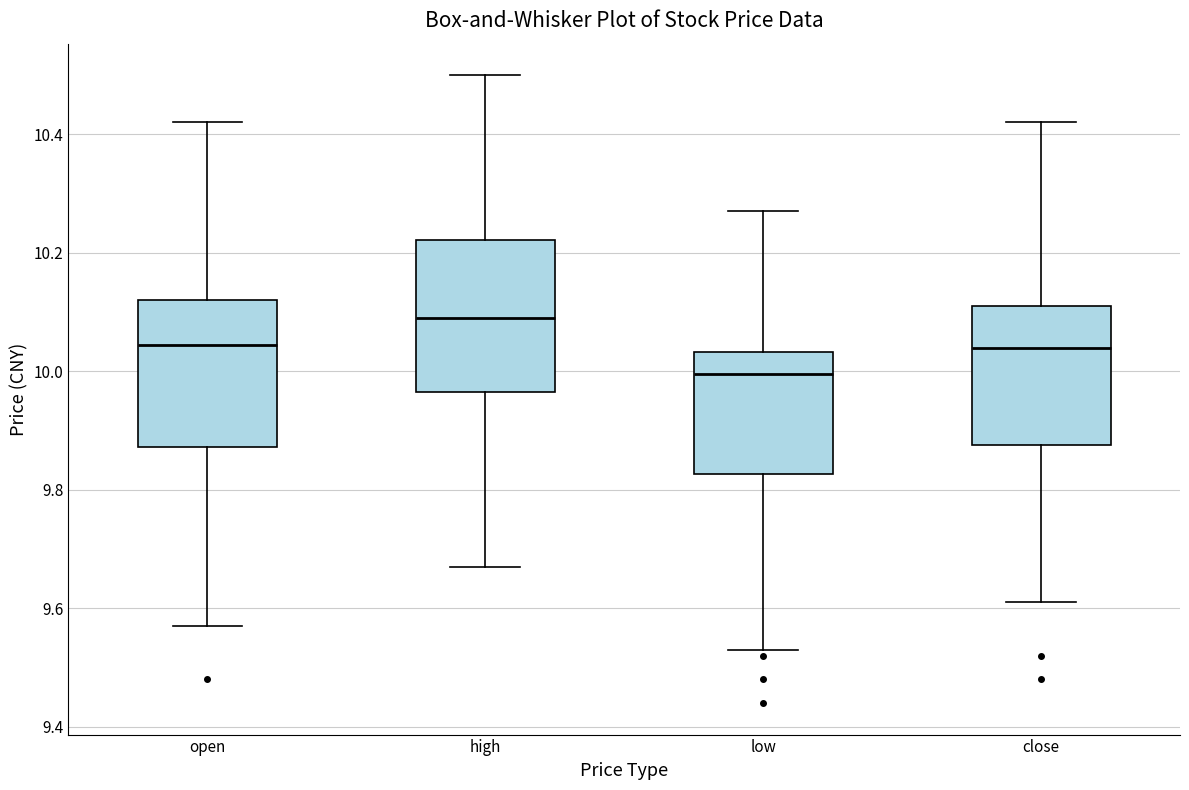

Which box's median line is the lowest?

low